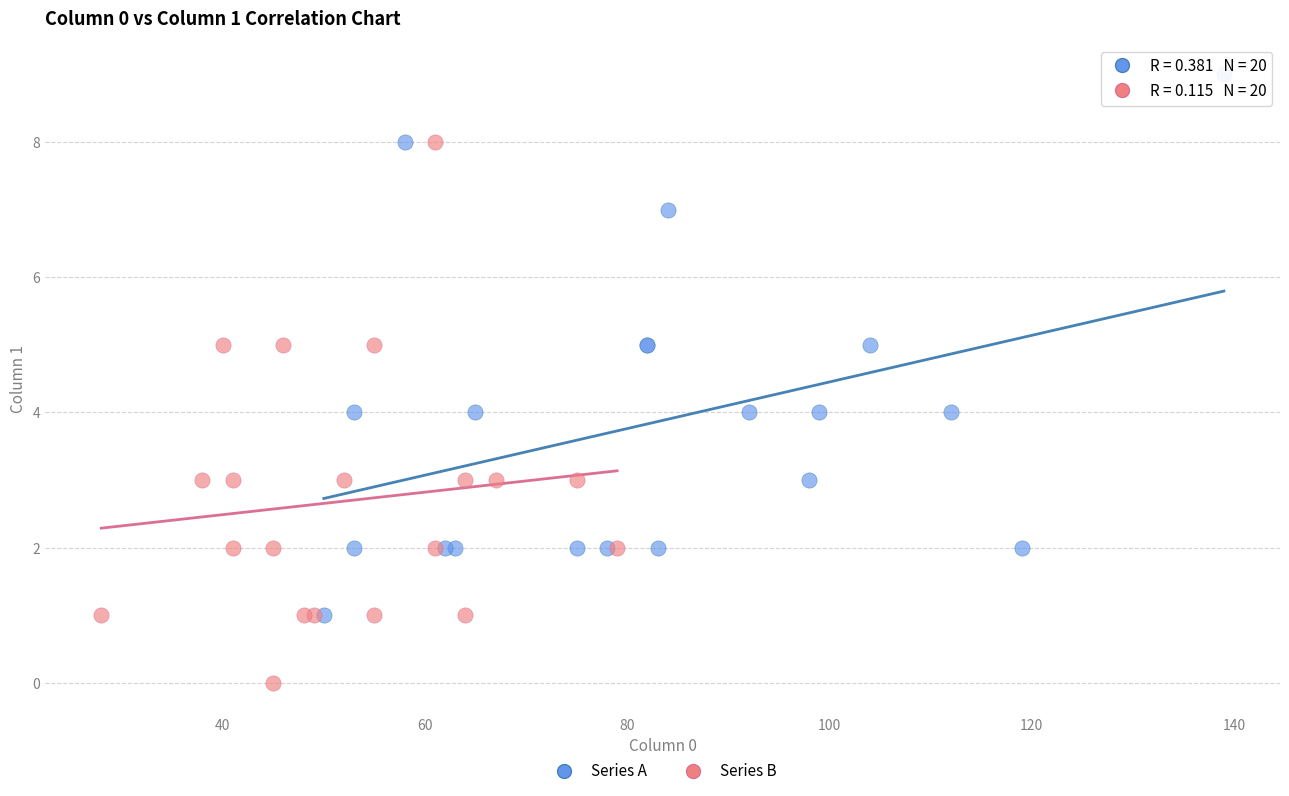

Which series contains the highest Y value?

Series A